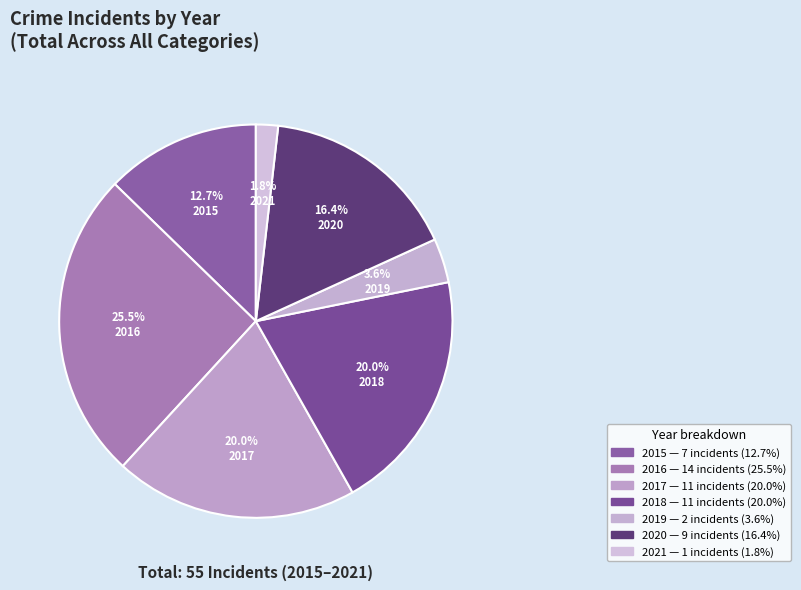

Is there a majority slice in this chart?

No